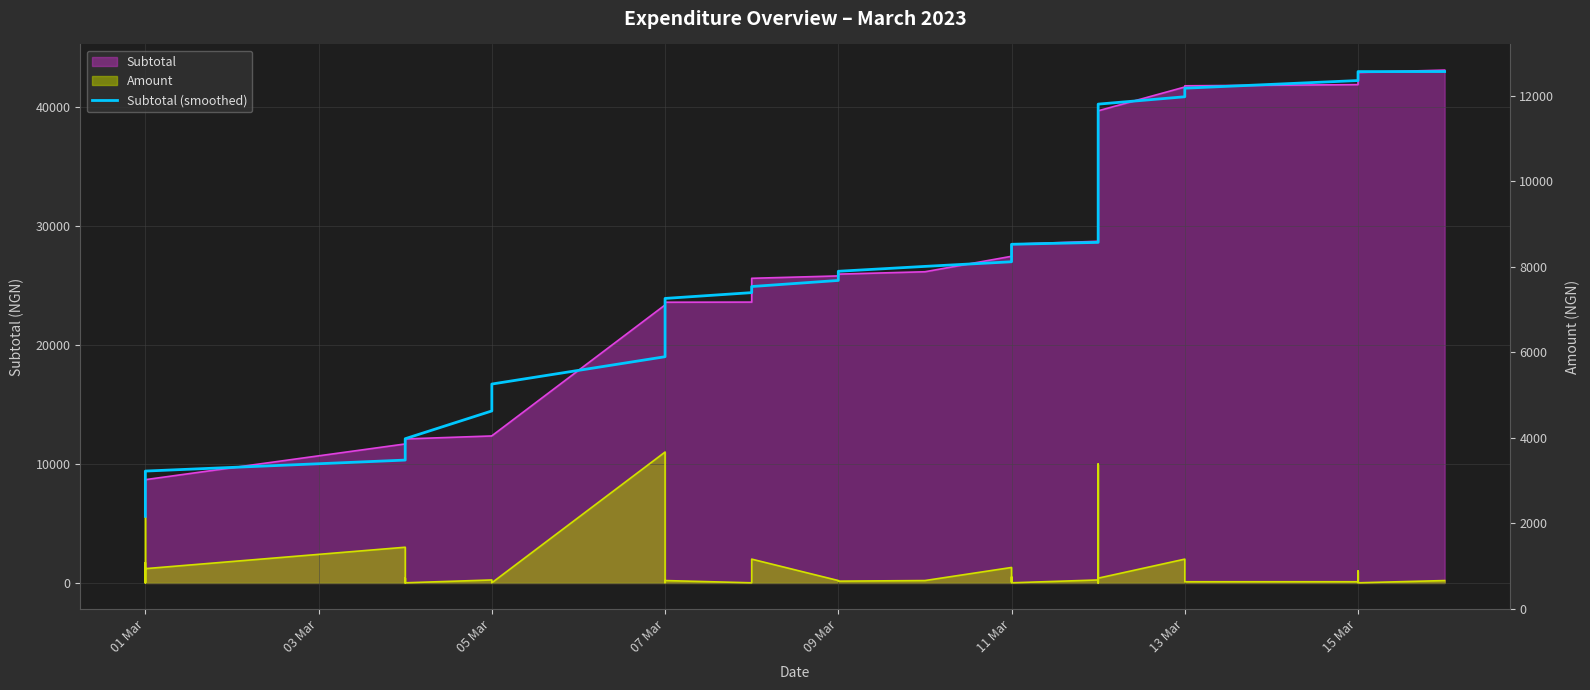

True or false: Amount and Subtotal (smoothed) intersect in this chart.

False